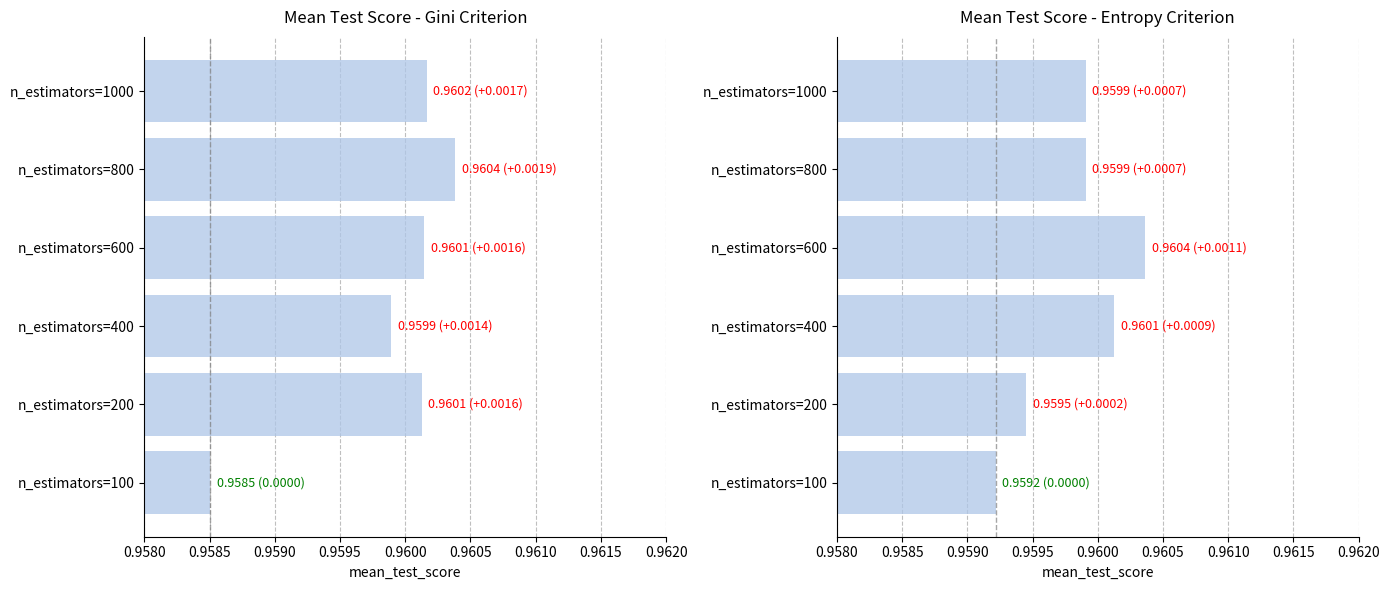

What is the value of the entropy bar at the 5th from the left?

1.0